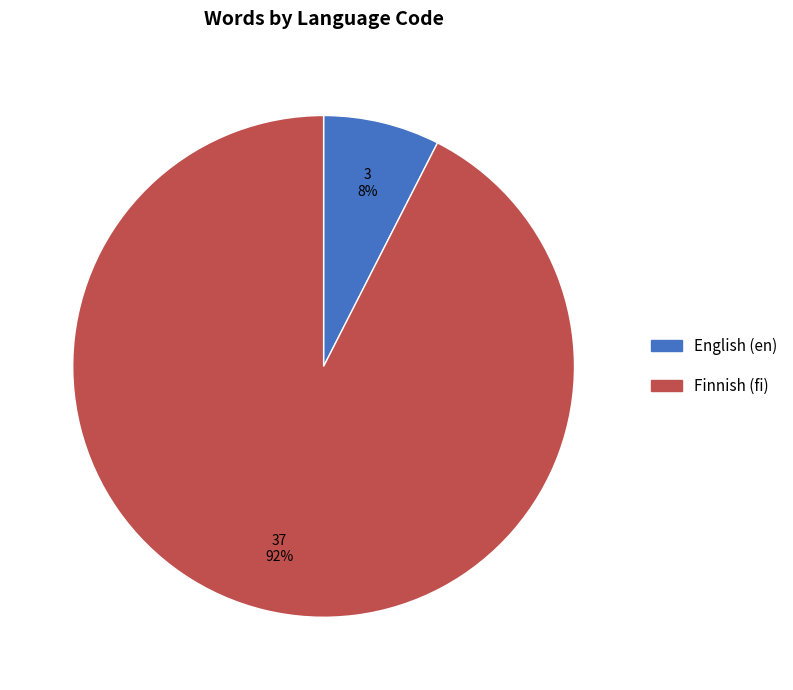

Is there any slice that represents more than half of the pie?

Yes